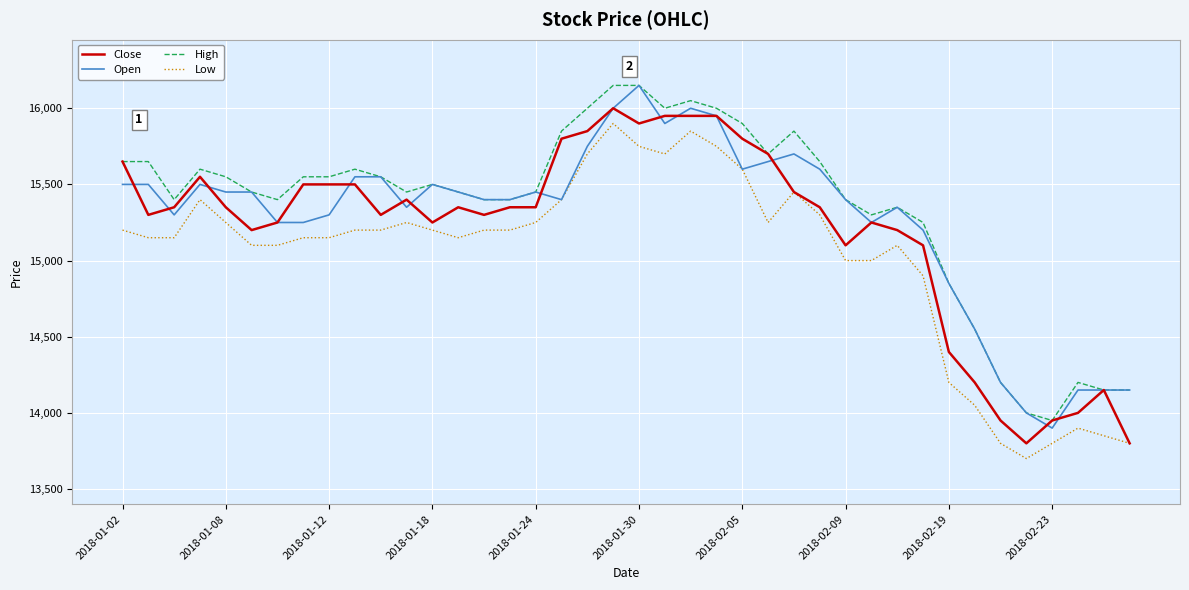

What is the minimum value shown in the chart?

13700